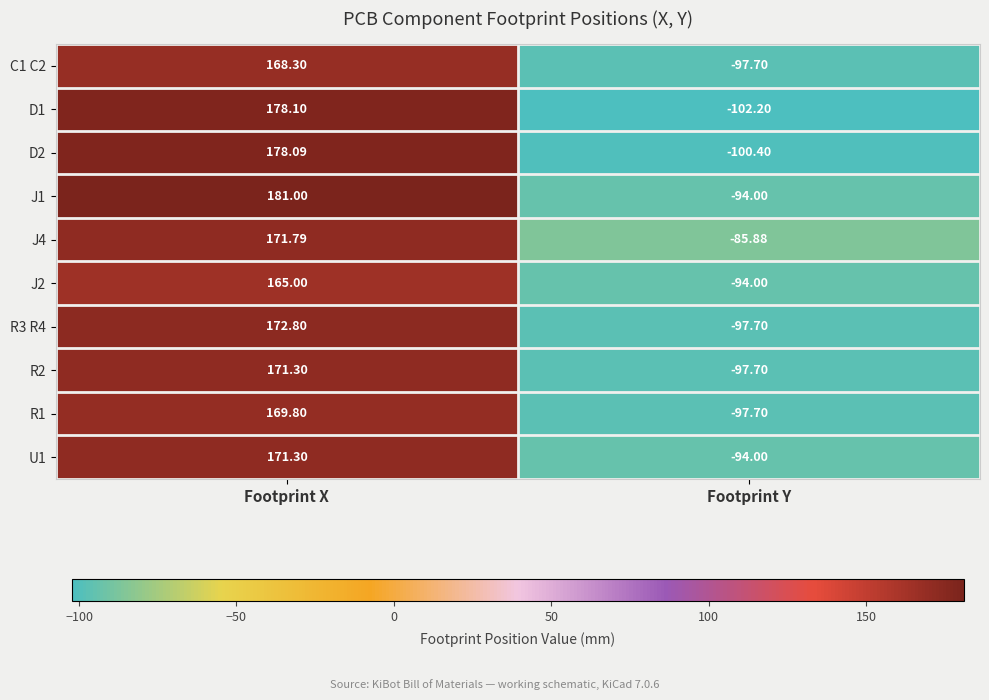

At which label is C1 C2 closest to 35?

Footprint Y